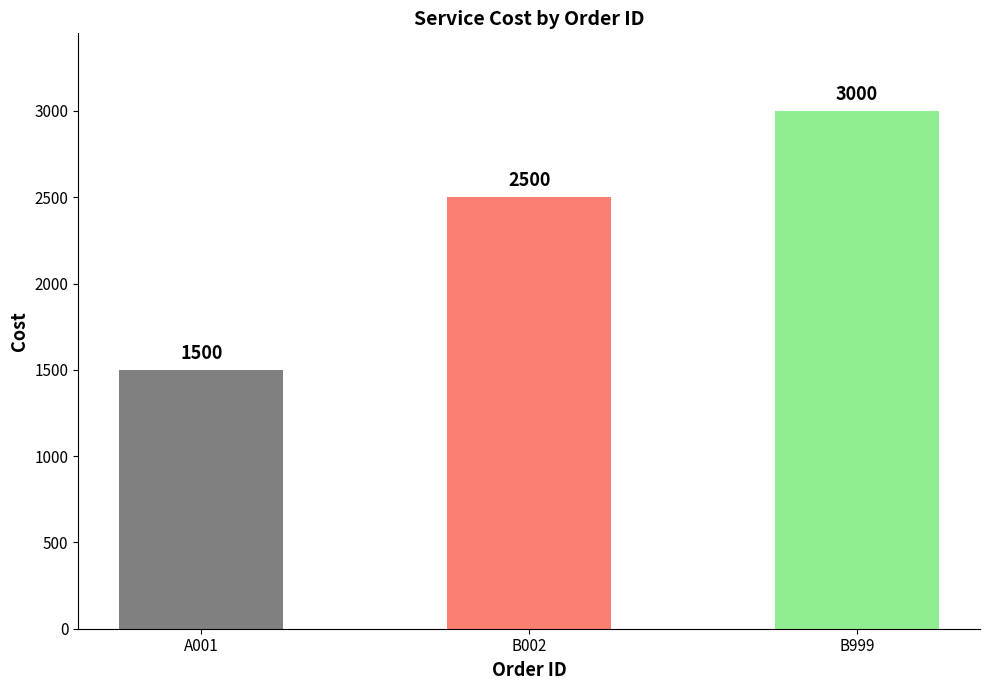

How many categories are shown in the chart?

3